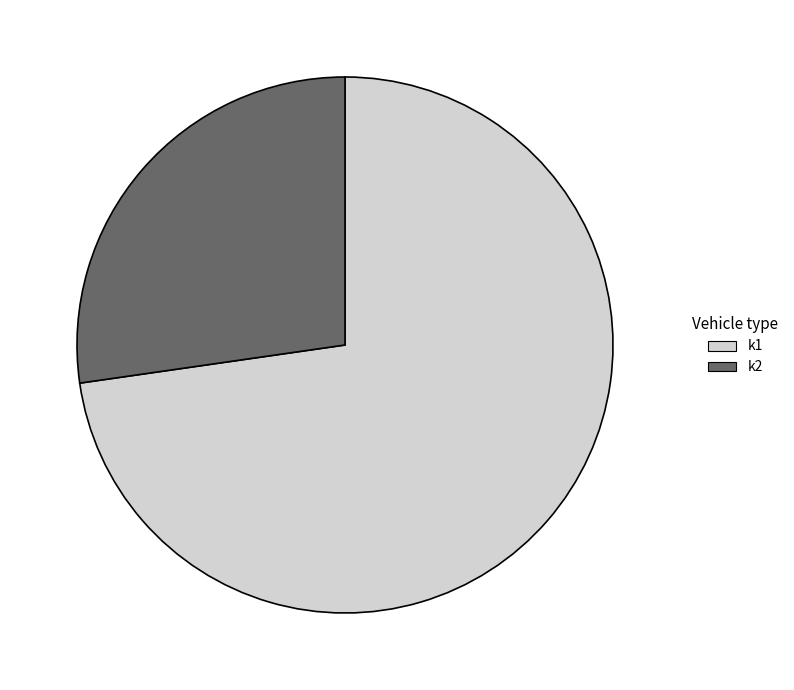

Is the sum of k2 and k1 greater than half?

Yes